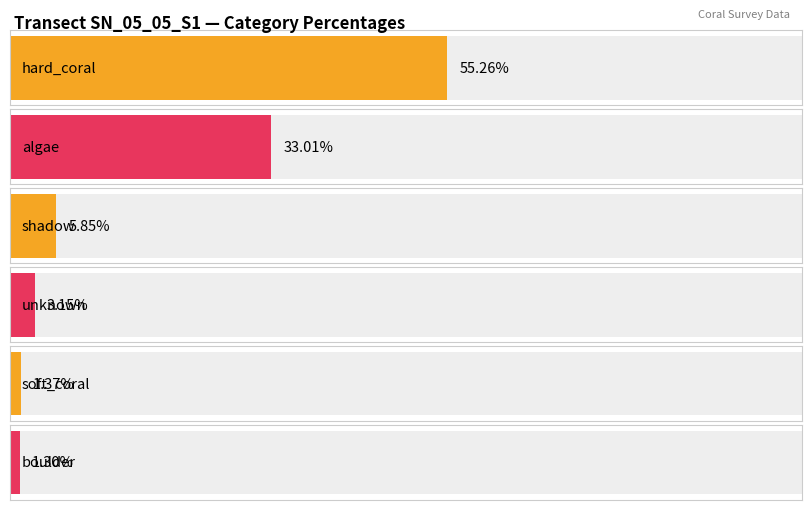

What is the smallest value displayed?

1.3